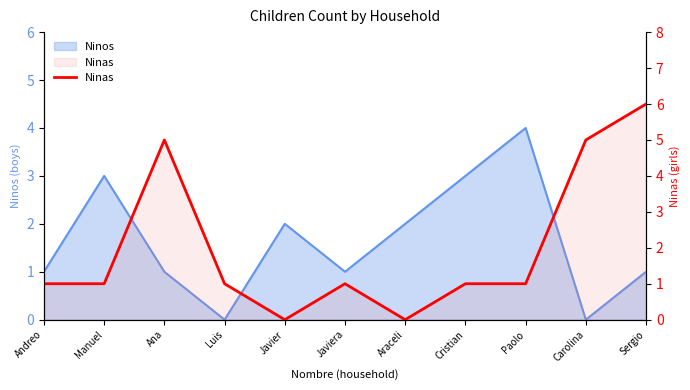

What is the change in value from Manuel to Araceli?

-1